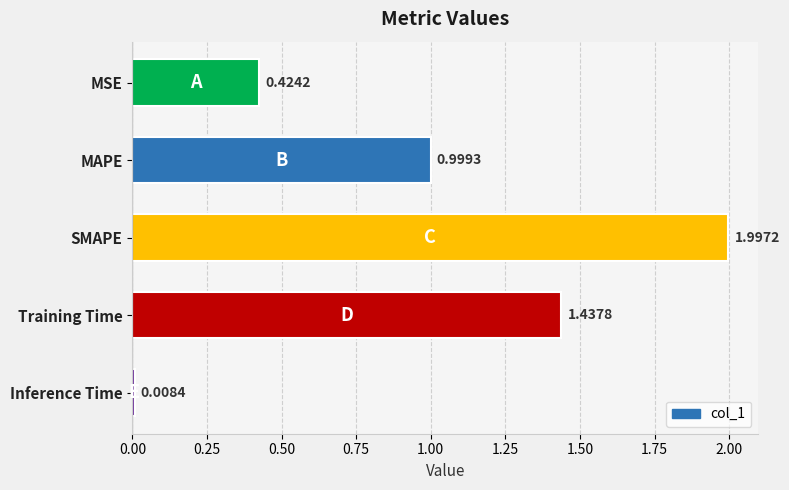

What is the label of the 4th bar from the top?

Training Time